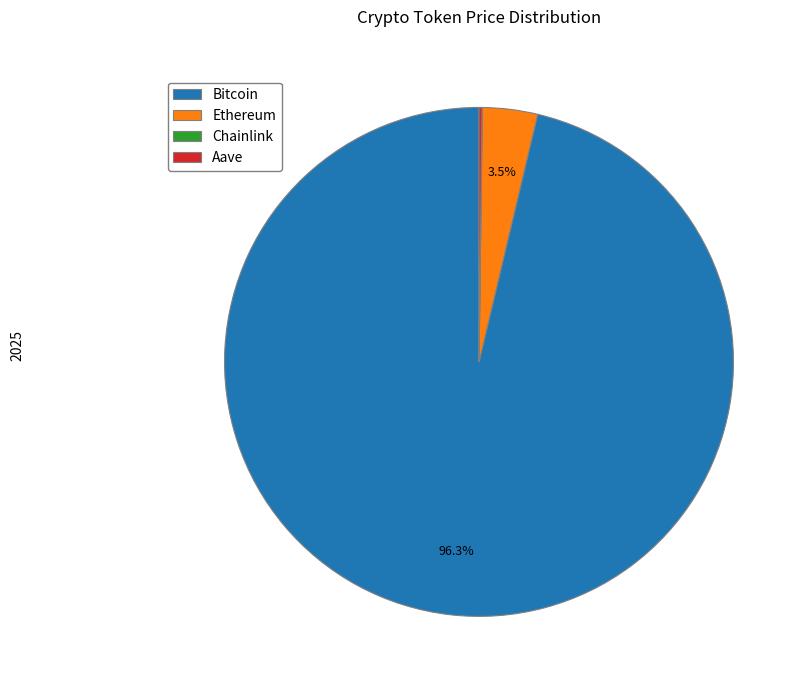

What is the majority slice?

Bitcoin